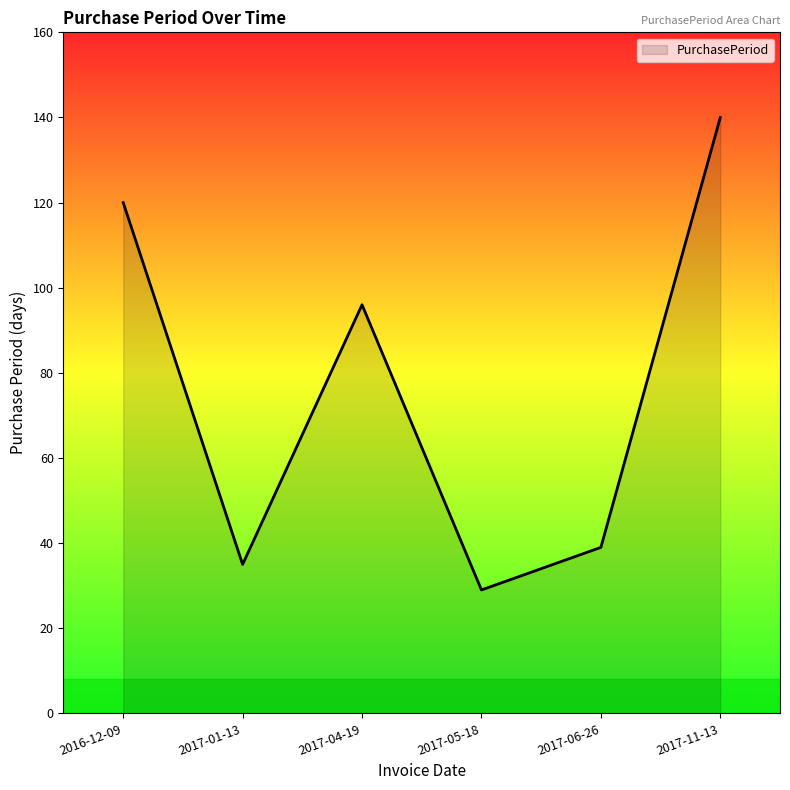

Reading left to right, what are all the values shown in this chart?

2016-12-09=120	2017-01-13=35	2017-04-19=96	2017-05-18=29	2017-06-26=39	2017-11-13=140